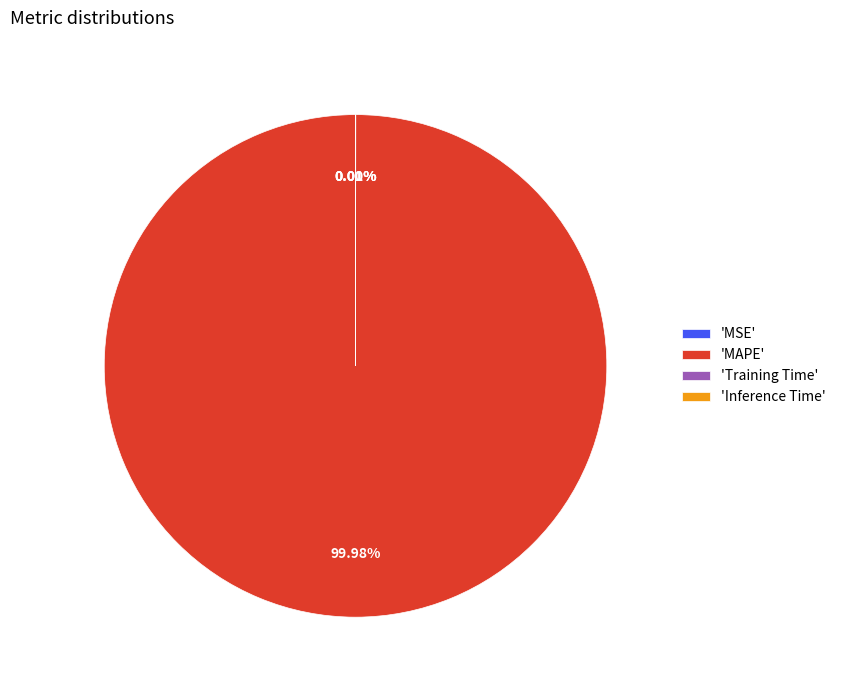

Does 'MAPE' represent more than half of the total?

Yes